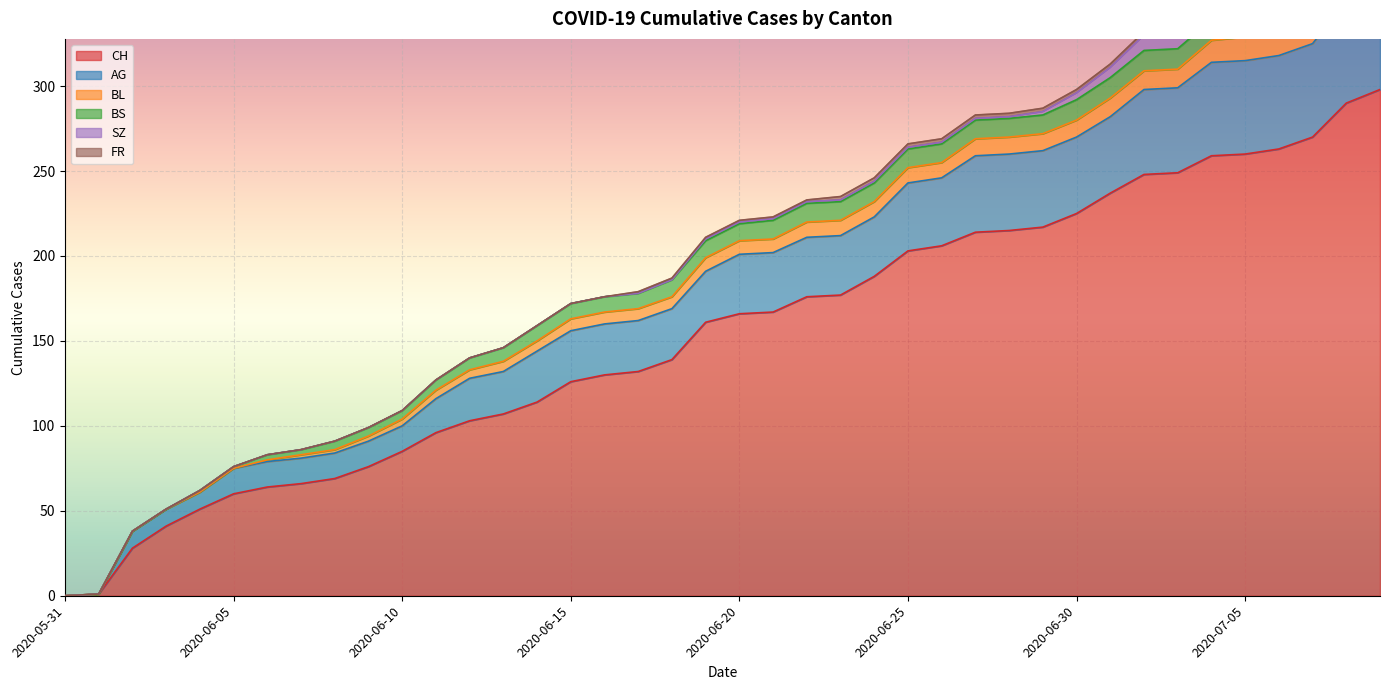

What is the difference between the SZ values at 2020-06-14 and 2020-06-19?

1